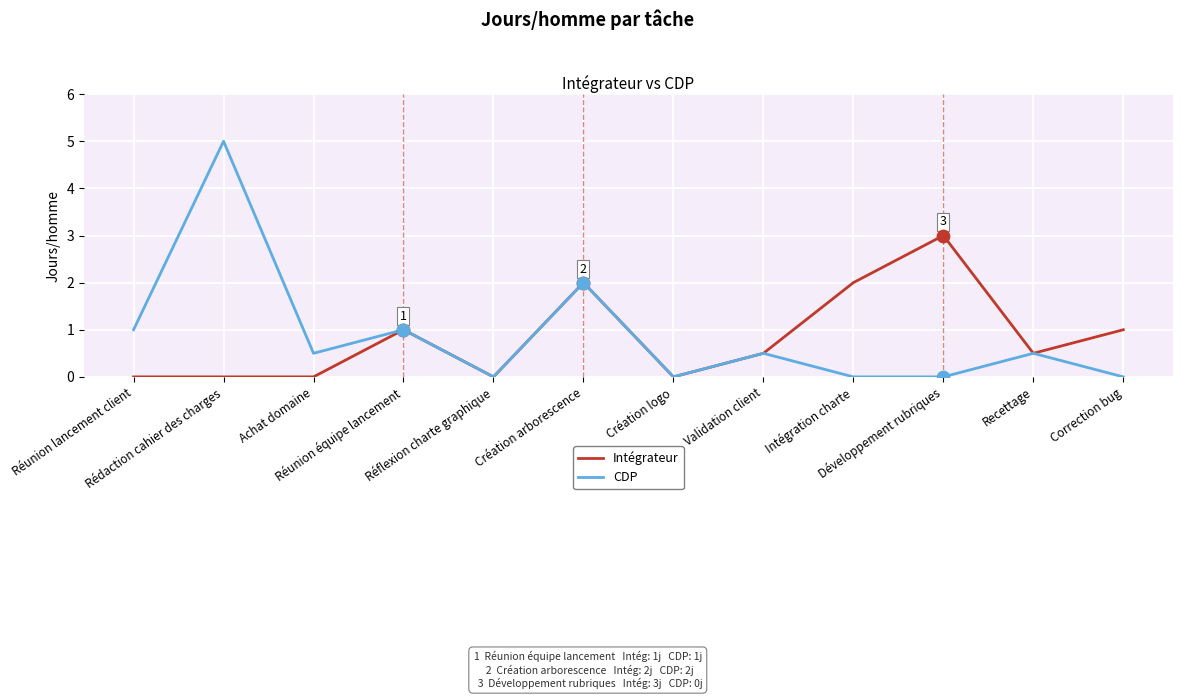

What is the total value across all series at Réunion lancement client?

1.0